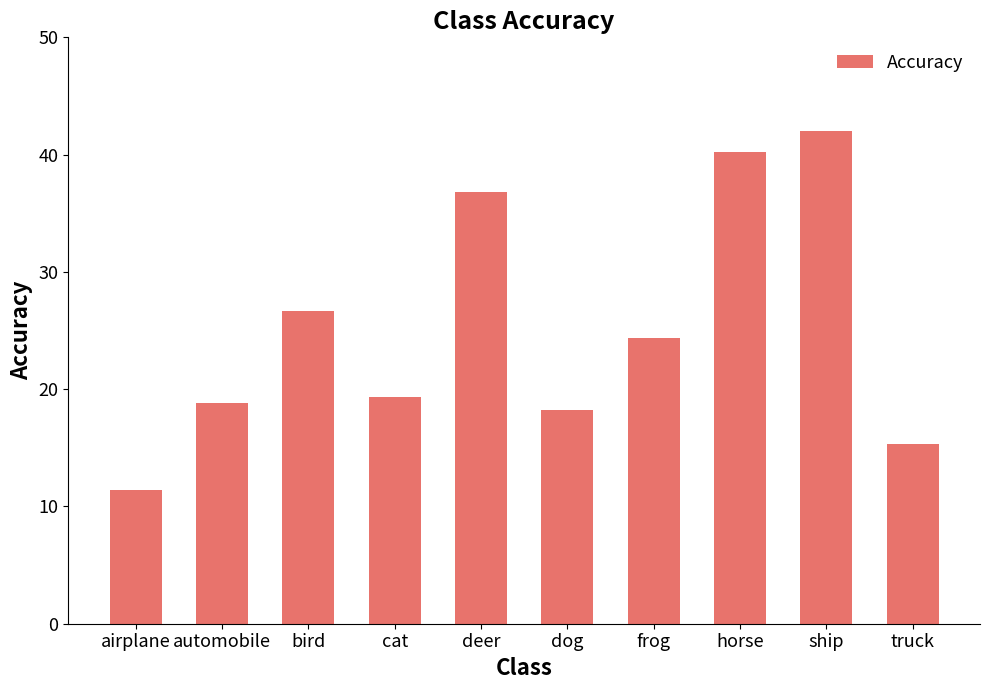

Approximately how many times larger is the value at airplane compared to deer?

0.3